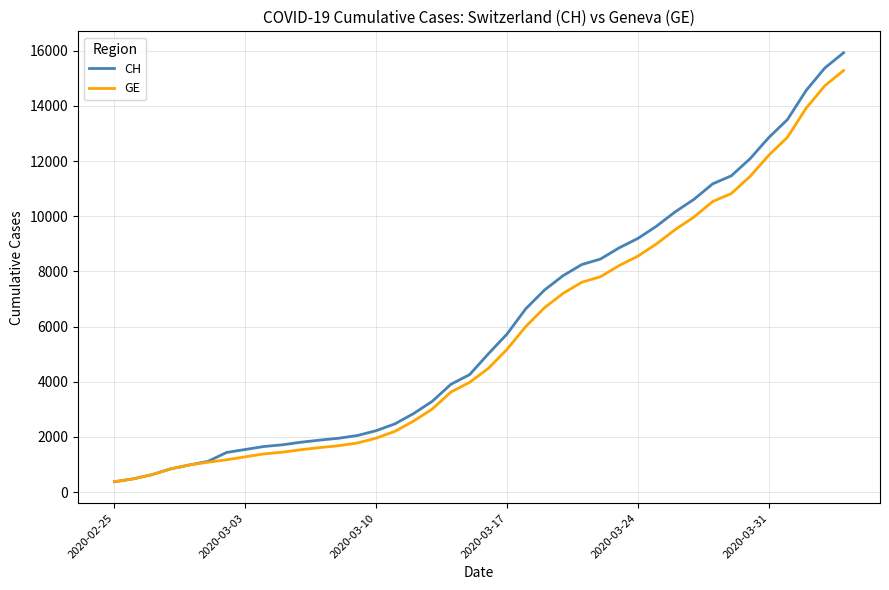

Which series has the largest range (max minus min)?

CH